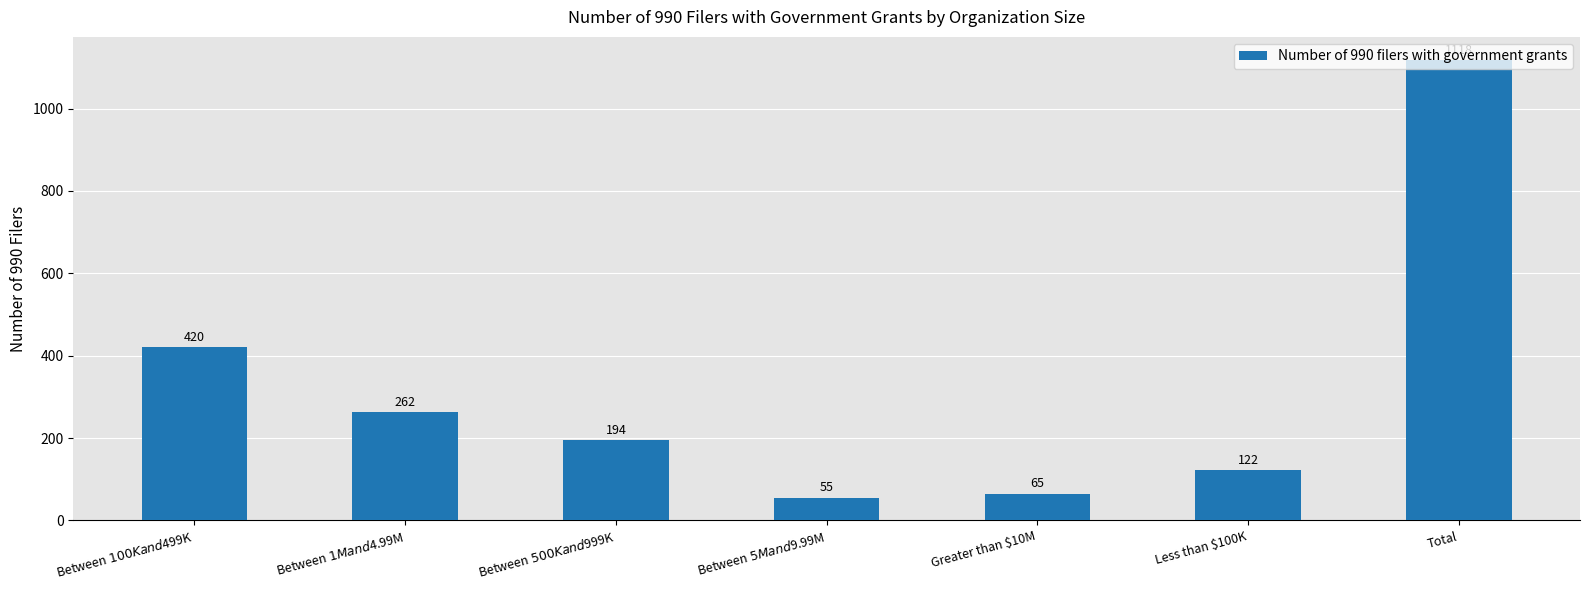

What is the average value?

319